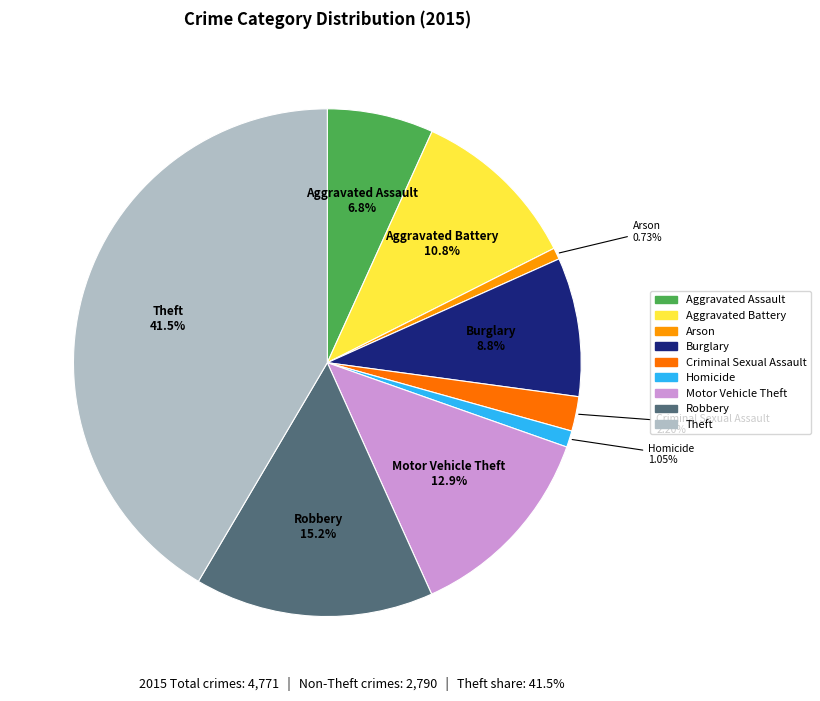

How many segments does this pie chart have?

9